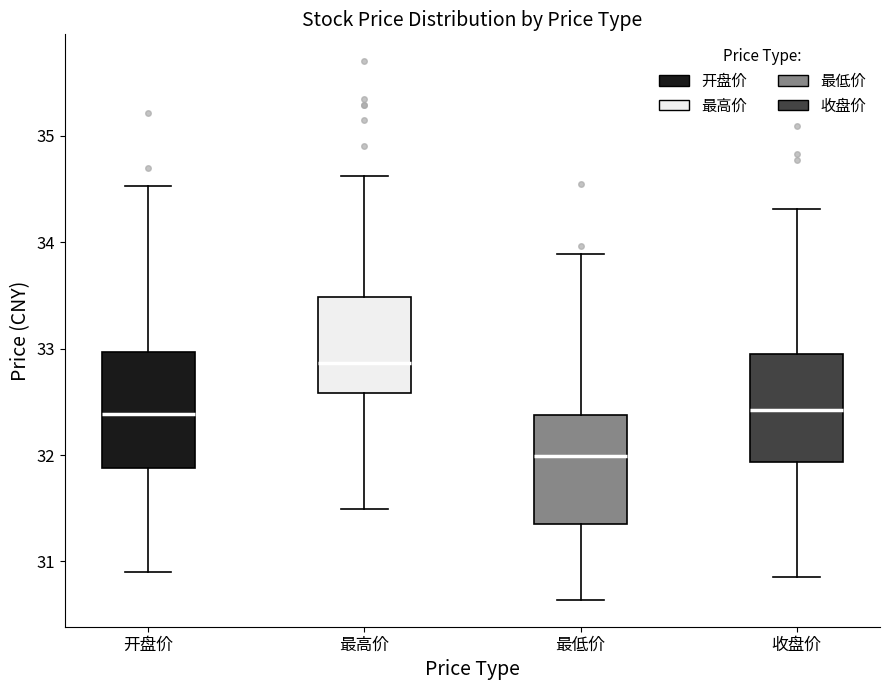

Reading left to right, transcribe this box plot: for each box, give where its median line is, the range the box spans, and where its two whiskers end, as read against the y-axis. The values are not printed on the chart, so give them approximately, as read against the axis.

开盘价: median 32.4, box 31.9 to 33.0, whiskers 30.9 to 34.5
最高价: median 32.9, box 32.6 to 33.5, whiskers 31.5 to 34.6
最低价: median 32.0, box 31.3 to 32.4, whiskers 30.6 to 33.9
收盘价: median 32.4, box 31.9 to 32.9, whiskers 30.9 to 34.3